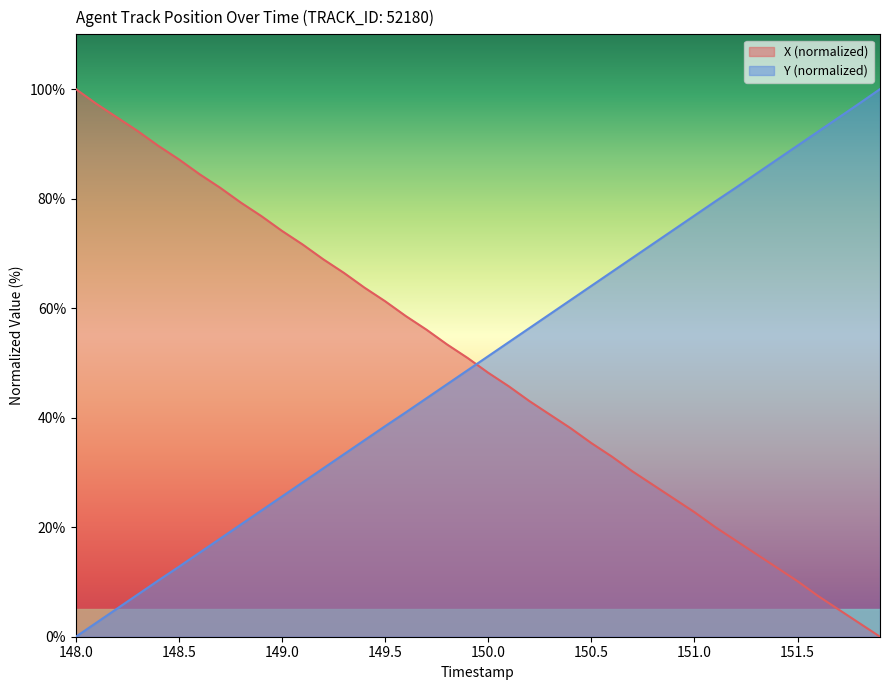

True or false: Y and X intersect in this chart.

True